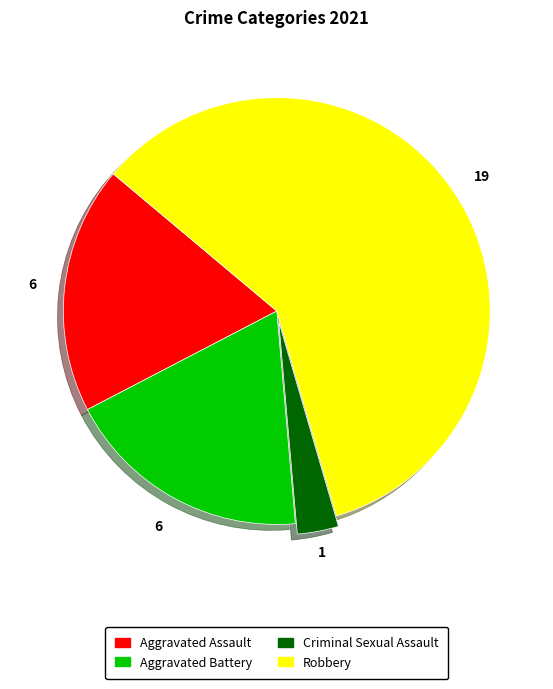

Is the sum of Robbery and Aggravated Assault greater than half?

Yes